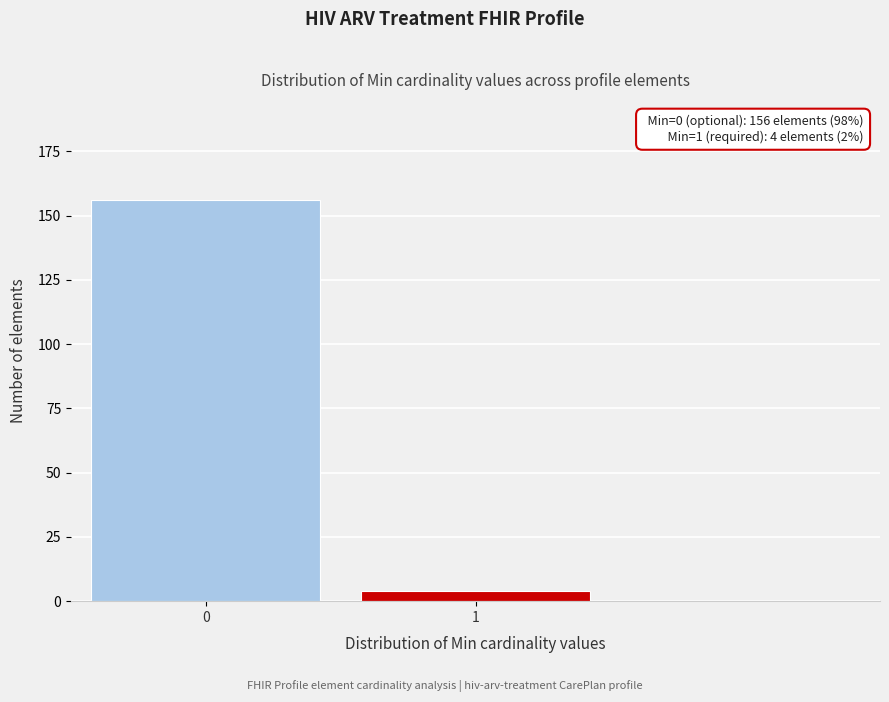

Reading left to right, extract all data points from this chart.

156	4